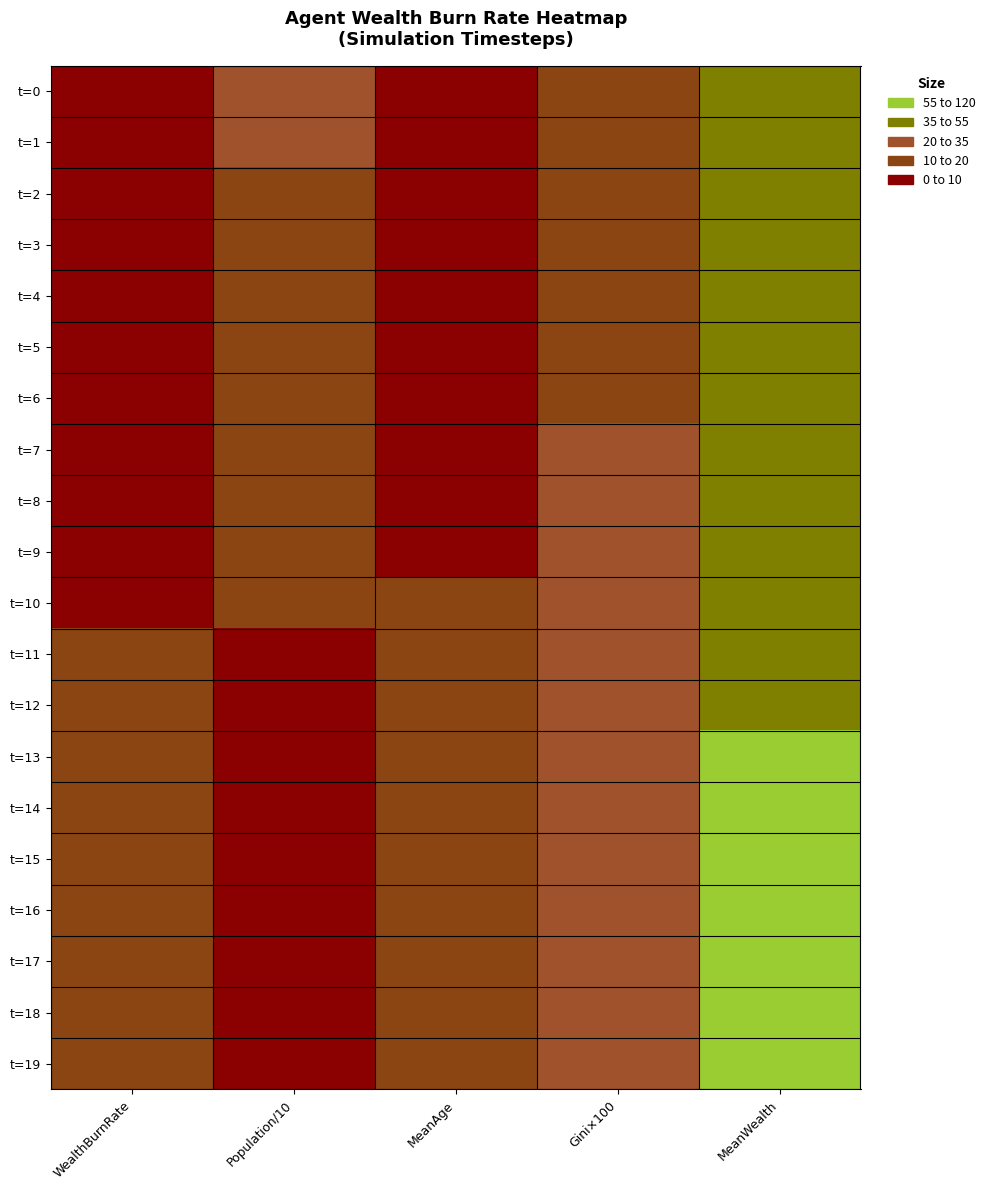

Rank the series at Gini×100 from lowest to highest value.

t=0, t=1, t=2, t=3, t=4, t=6, t=5, t=7, t=8, t=9, t=10, t=12, t=11, t=13, t=14, t=17, t=15, t=18, t=16, t=19